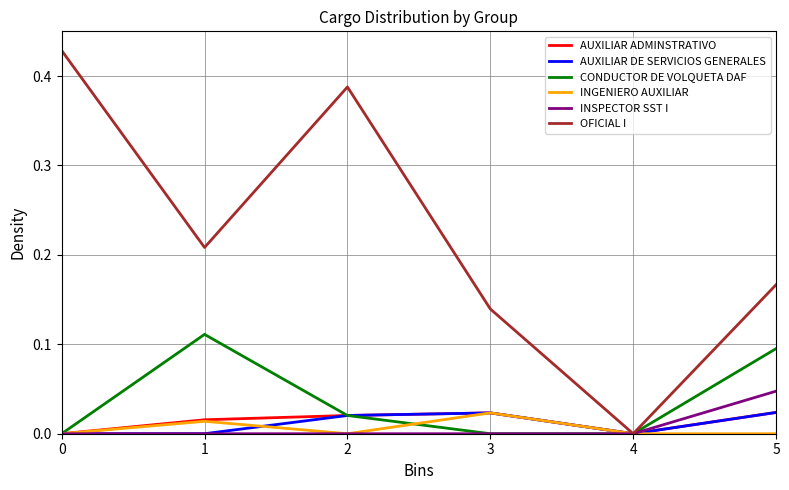

The CONDUCTOR DE VOLQUETA DAF series shows 0.0 at 2. True or false?

True